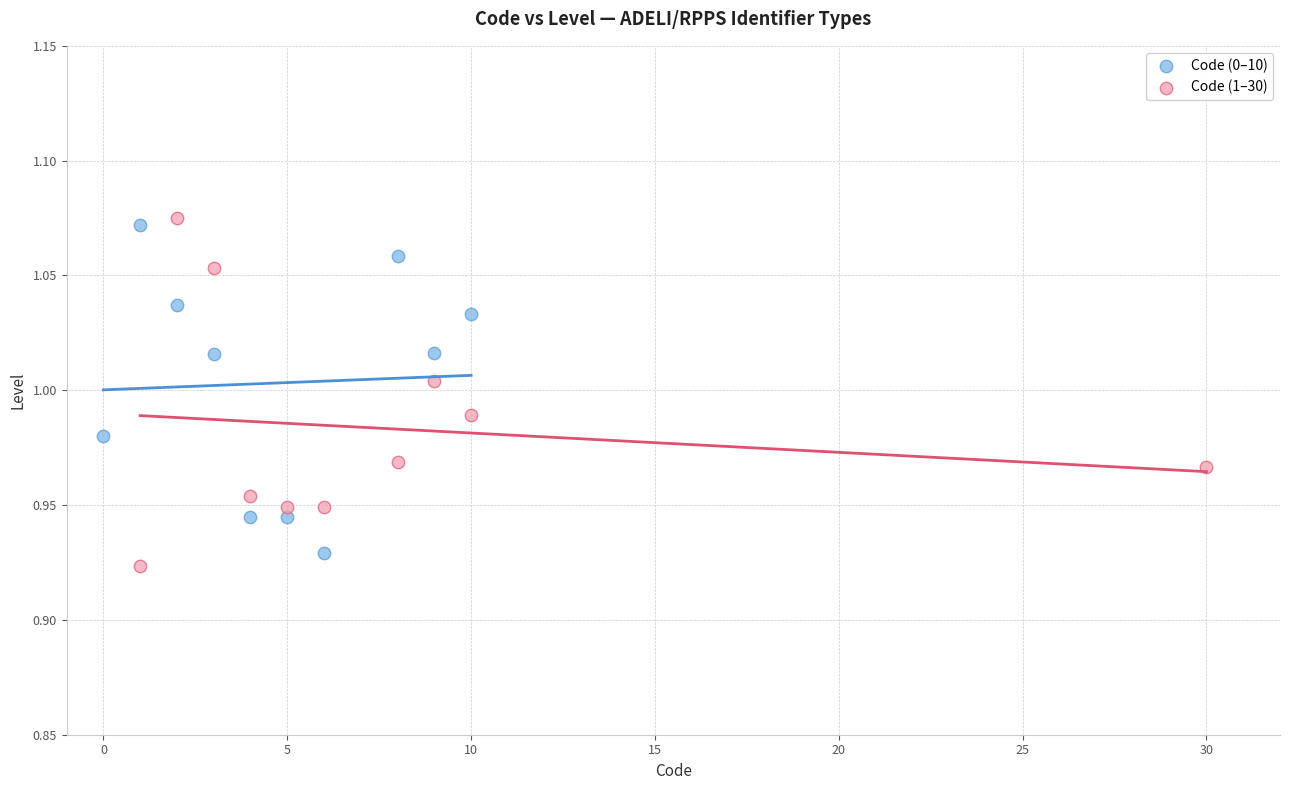

Which series reaches the minimum Y coordinate?

Code (1–30)